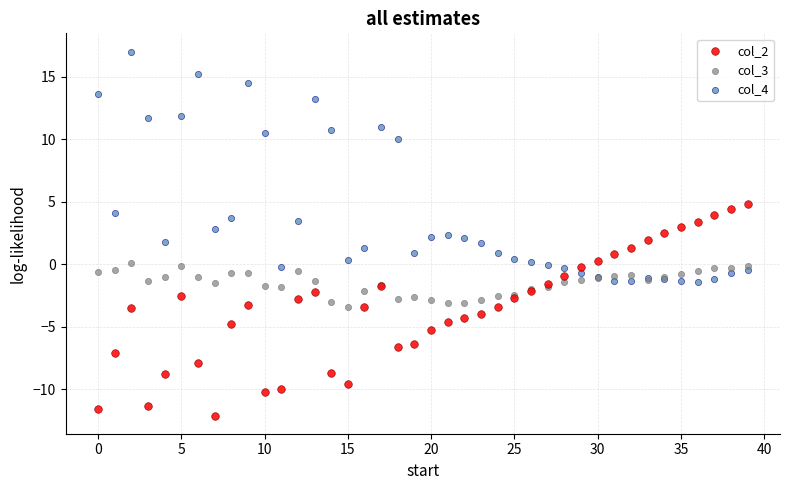

Which series has the largest Y range (max minus min)?

col_4